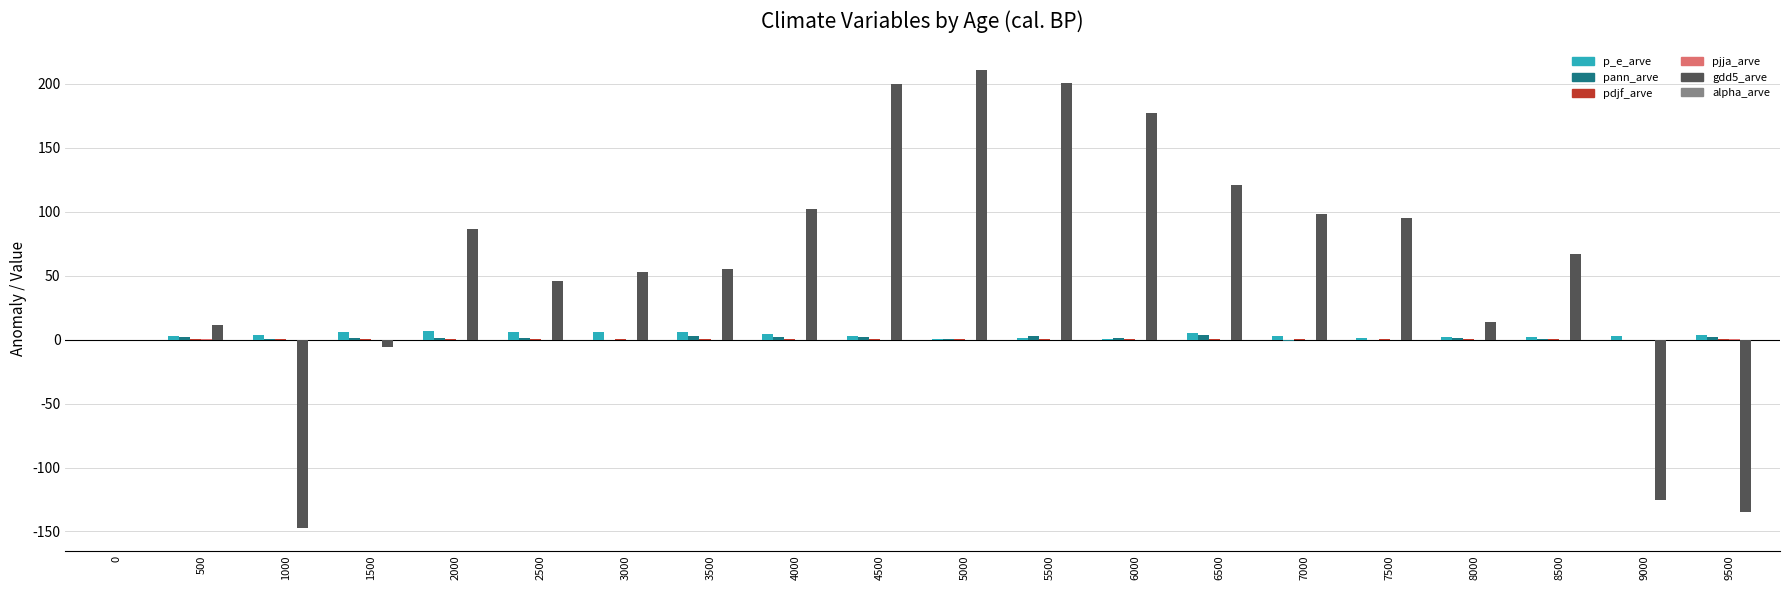

How many distinct data groups are displayed?

6